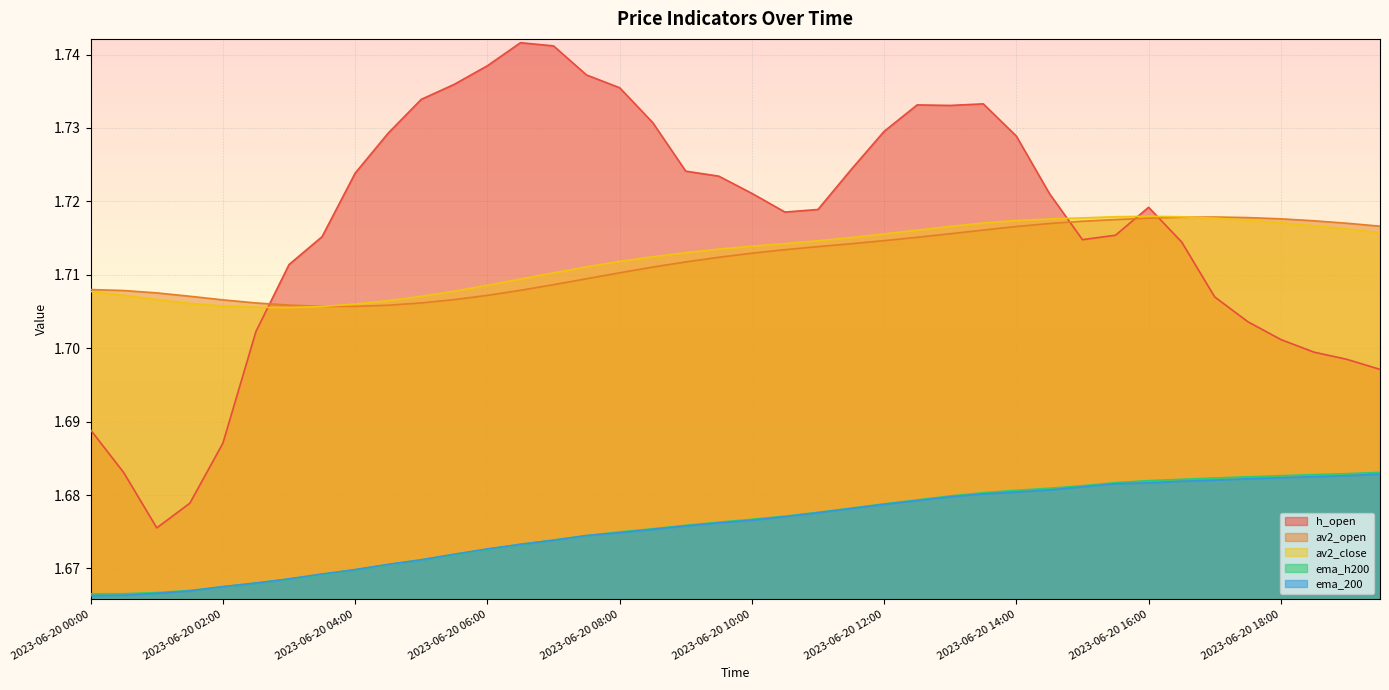

What is the label of the 9th point from the left?

2023-06-20 04:00